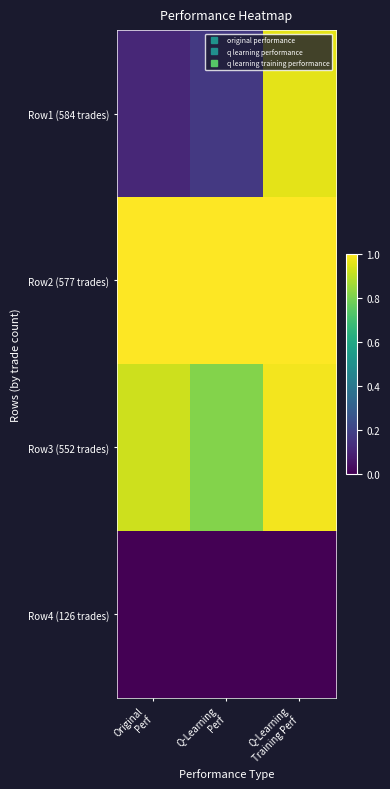

What is the difference between the highest and lowest values at Q-Learning
Perf?

1.0